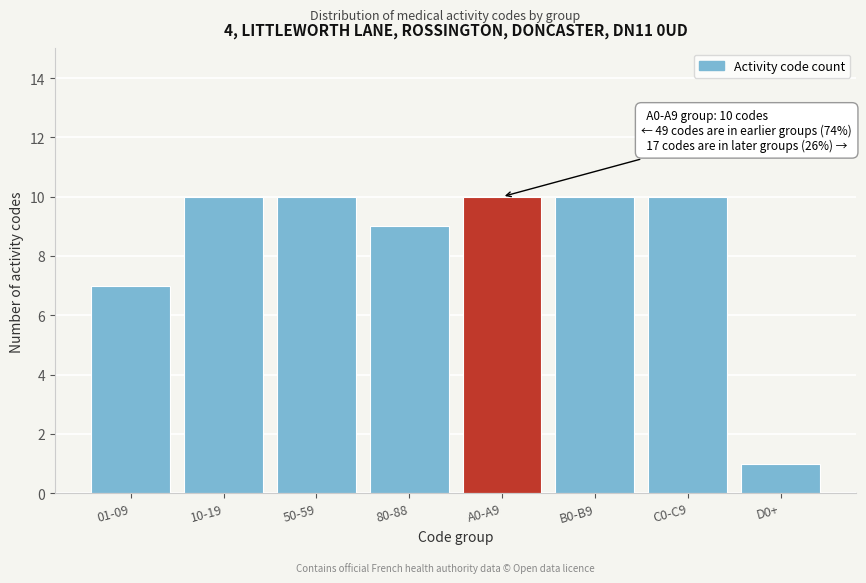

Reading left to right, transcribe all the data shown in this chart.

7	10	10	9	10	10	10	1